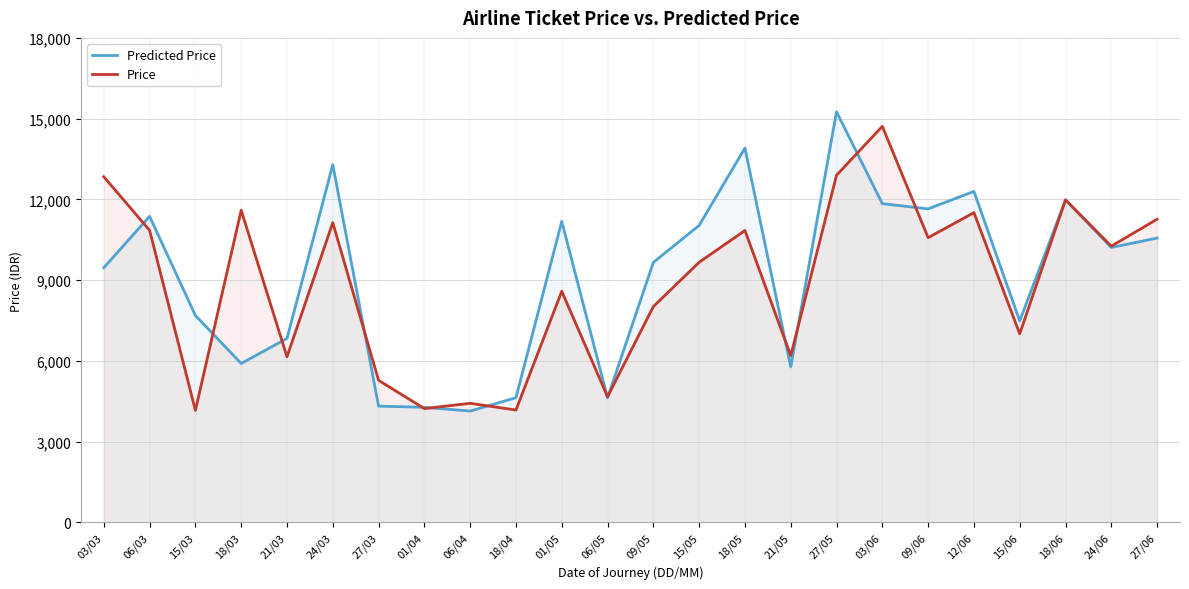

True or false: Predicted Price has a value of 24741.5 at 18/05.

False